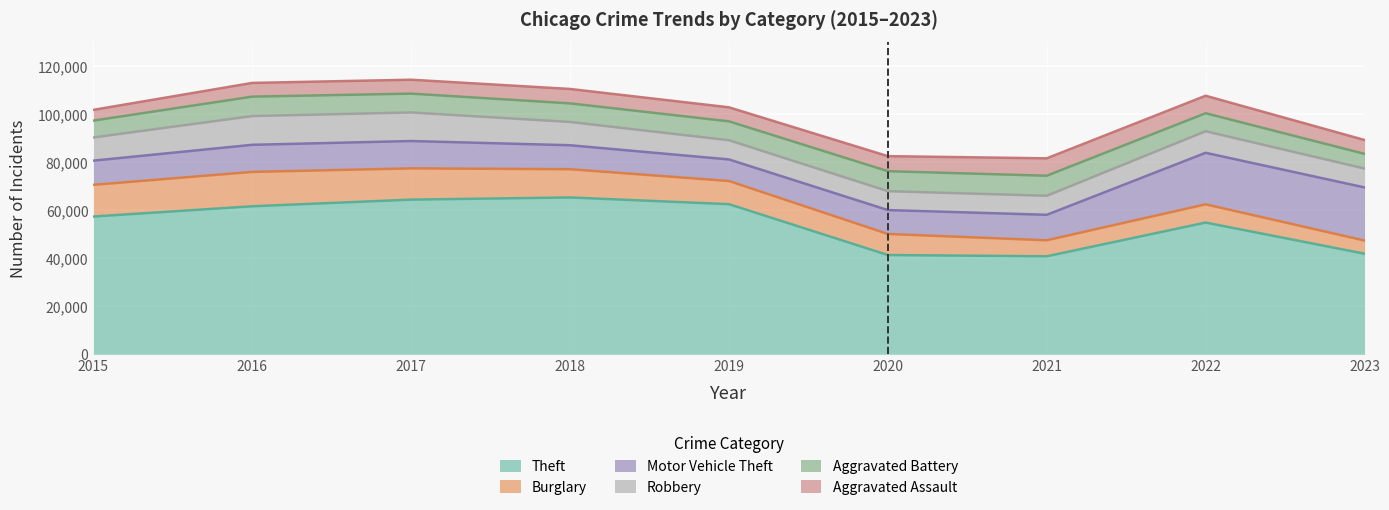

Between which two adjacent categories do Motor Vehicle Theft and Robbery first intersect?

2015 and 2016